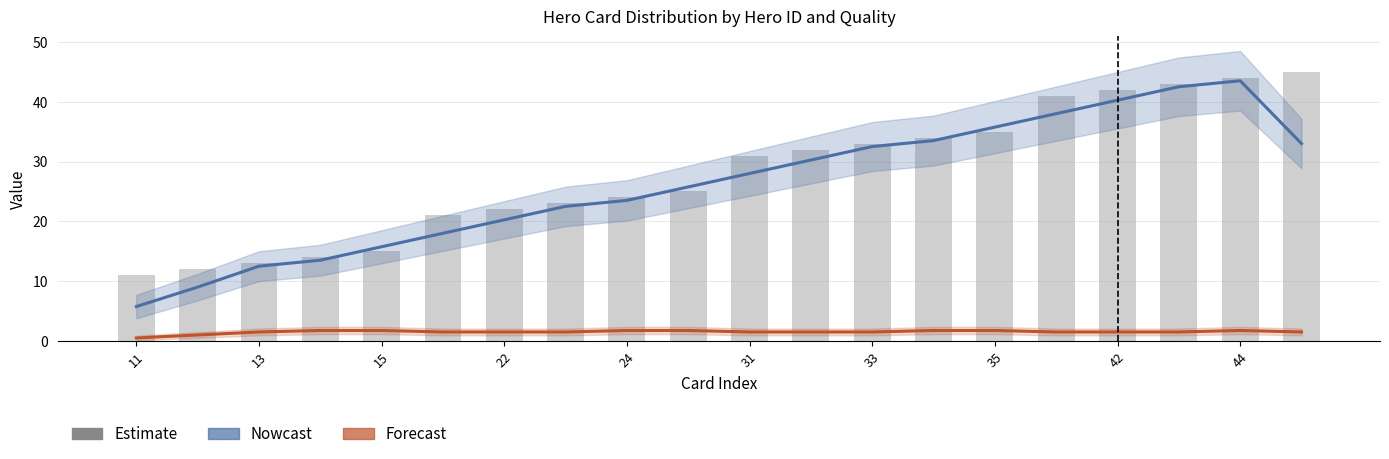

Are the bars horizontal?

No